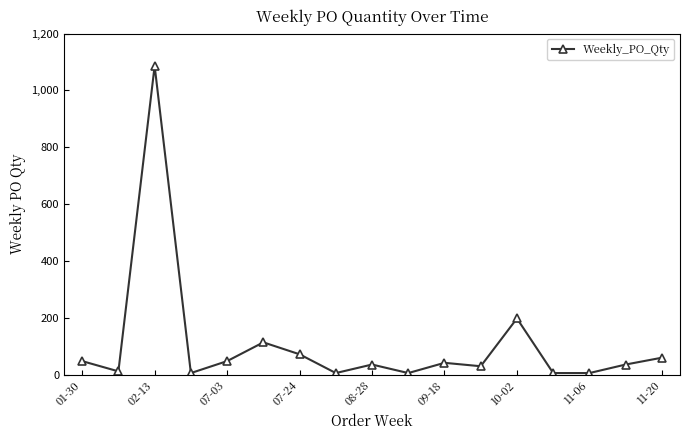

What is the average value?

107